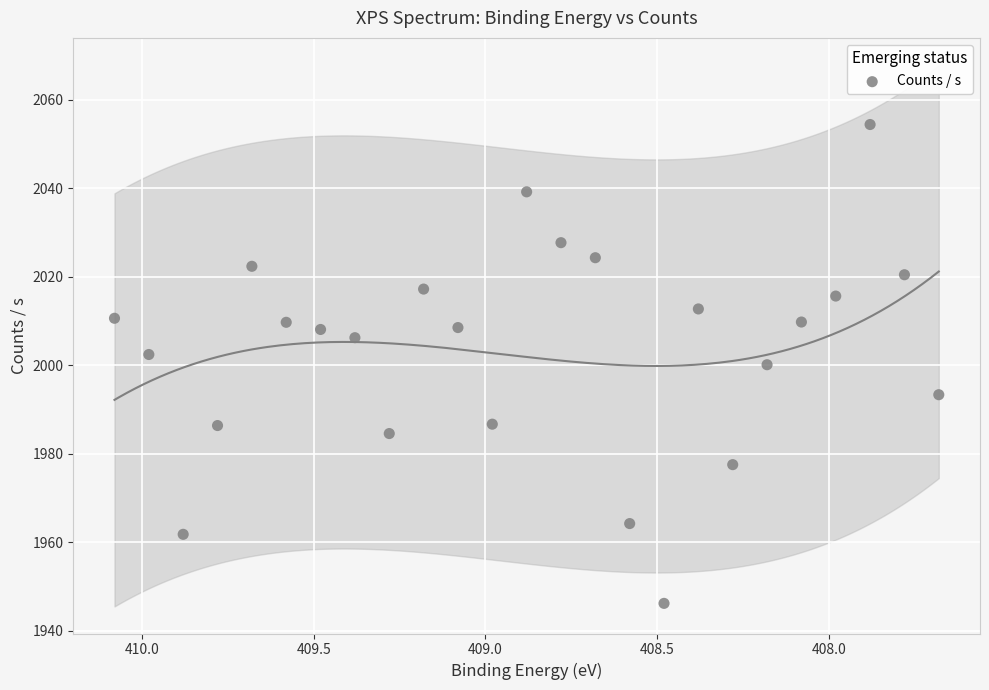

What is the range of X values (max minus min)?

2.4